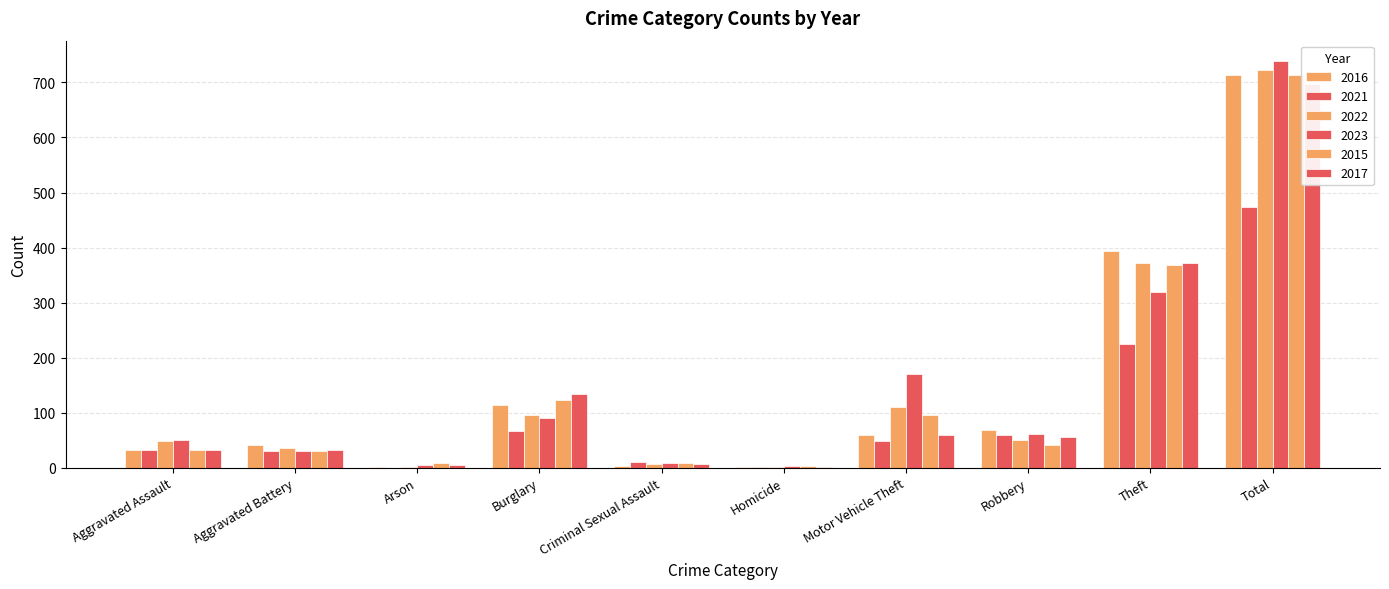

How many bars are there in total?

60